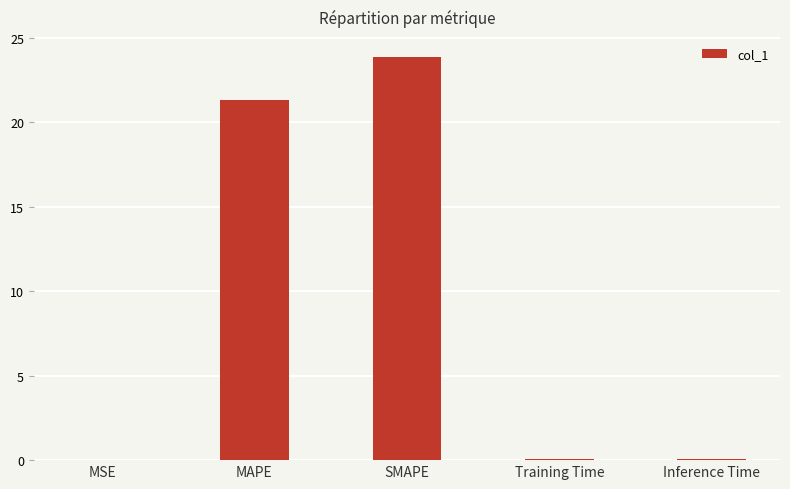

The value at MSE is 0.0. True or false?

True